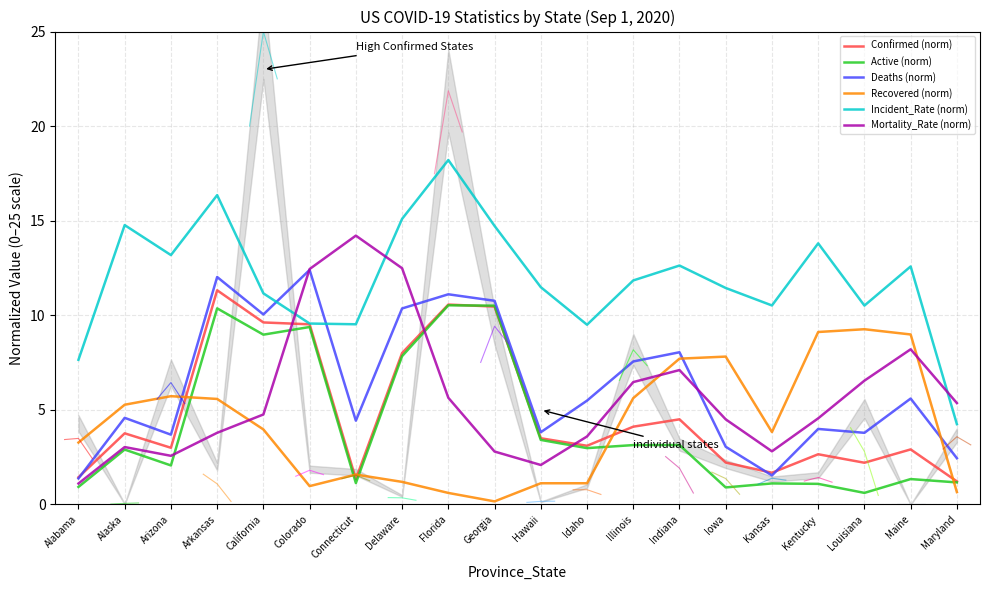

What position from the right is Kentucky?

4